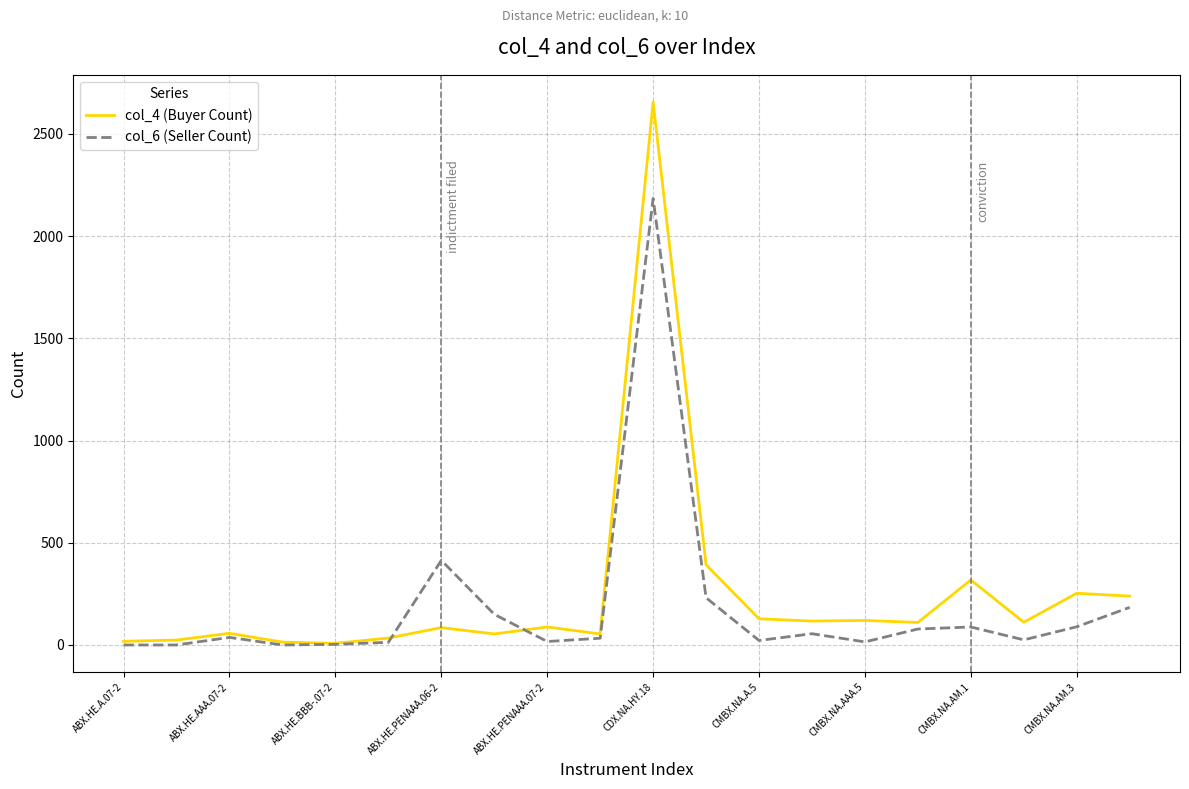

Which series has the widest spread of values?

col_4 (Buyer Count)